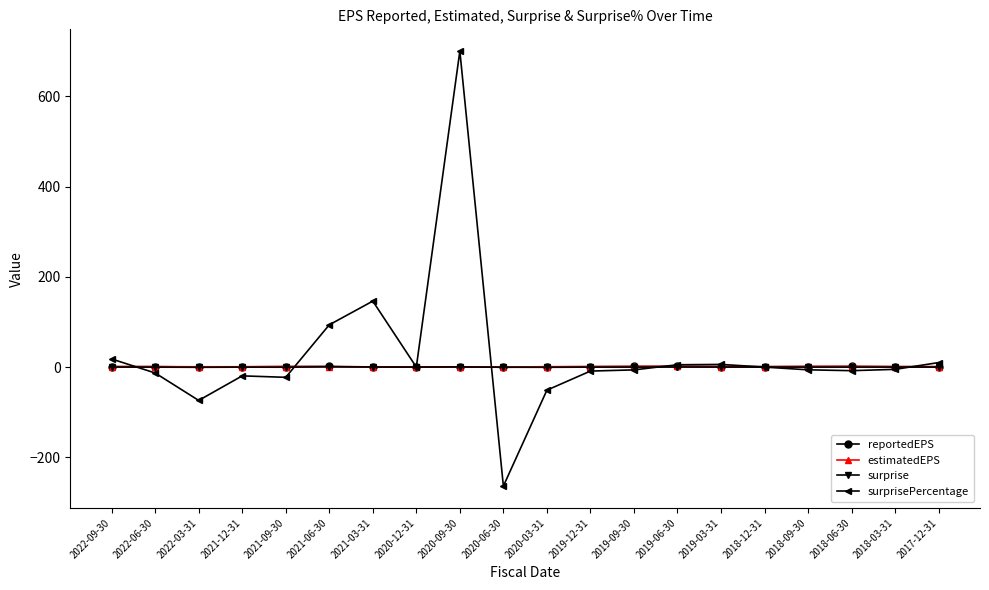

What is the value of the surprise point at the 10th from the left?

-0.3